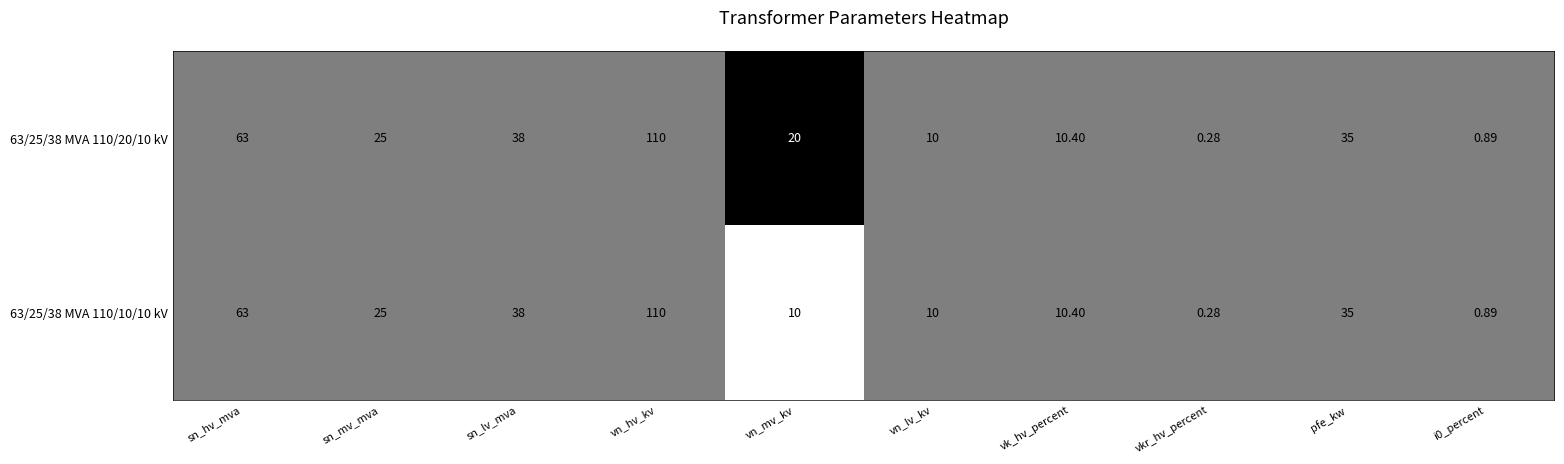

List the series in order of their overall mean, lowest first.

63/25/38 MVA 110/10/10 kV, 63/25/38 MVA 110/20/10 kV